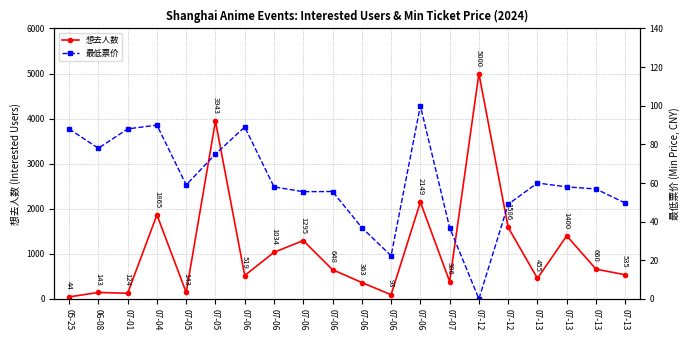

True or false: 最低票价 has a value of 65.3 at 07-06.

False